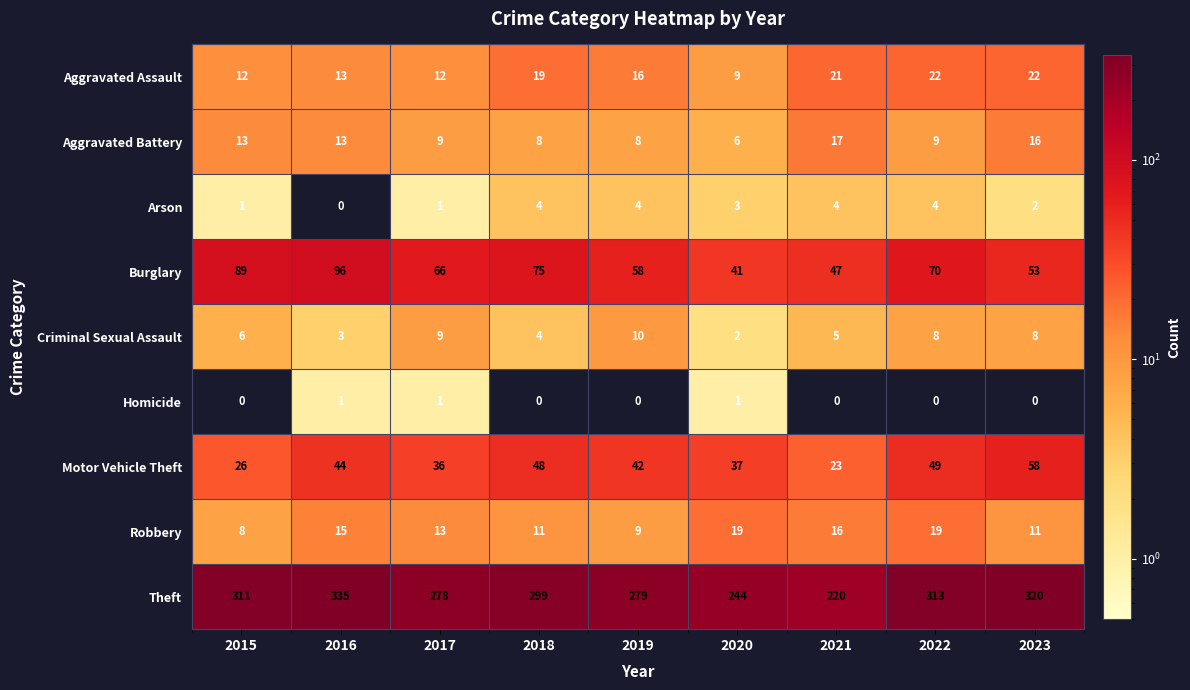

What is the difference between the maximum and minimum values in the Motor Vehicle Theft series?

35